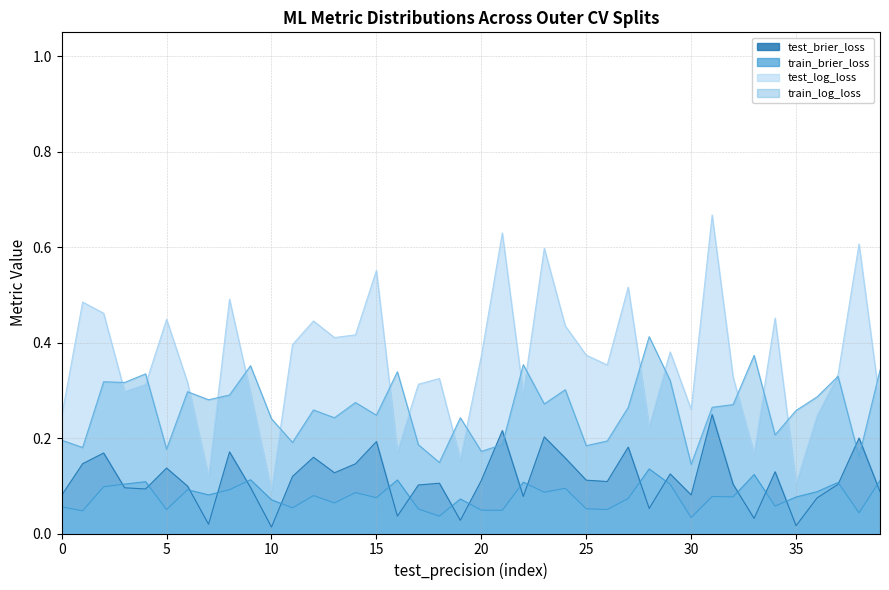

What is the approximate value of test_log_loss at 15?

0.6